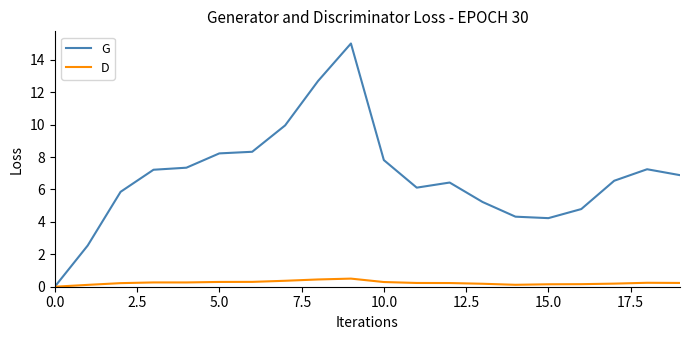

List the series in order of their peak value, highest first.

G, D